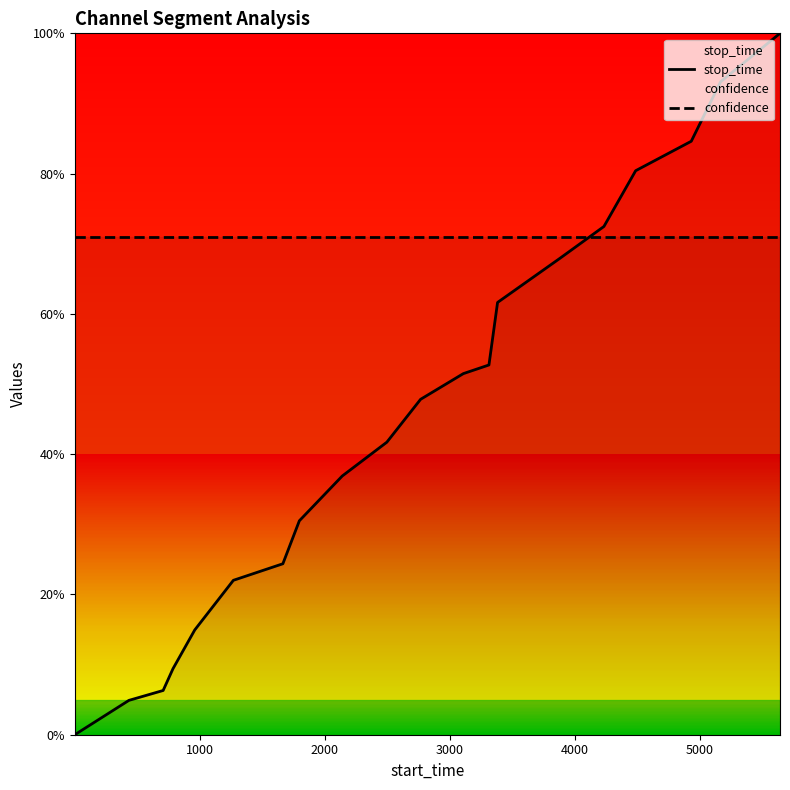

Is it true that stop_time equals 0.0 at 3000?

False